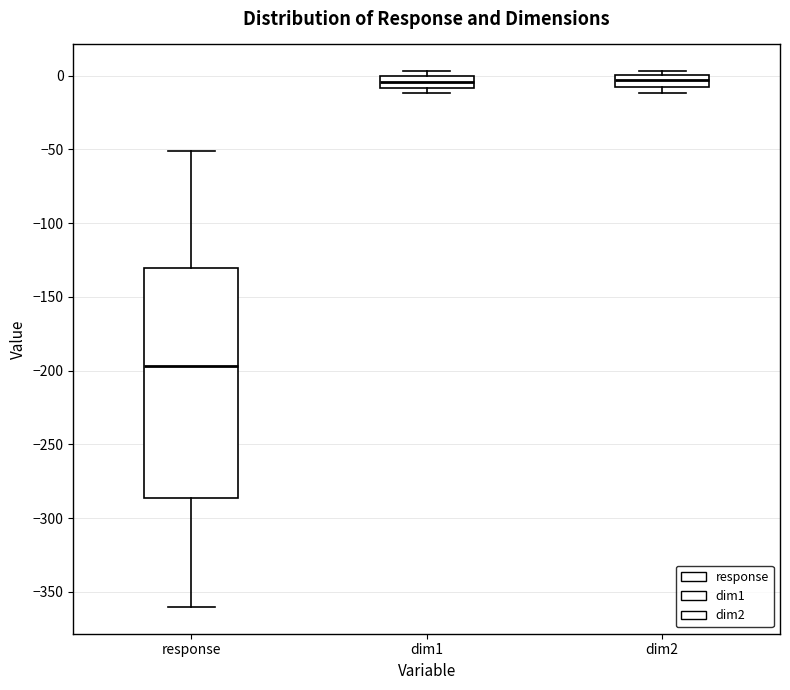

Where is the upper edge of the box for response on the y-axis? The values are not printed on the chart, so give them approximately, as read against the axis.

-130